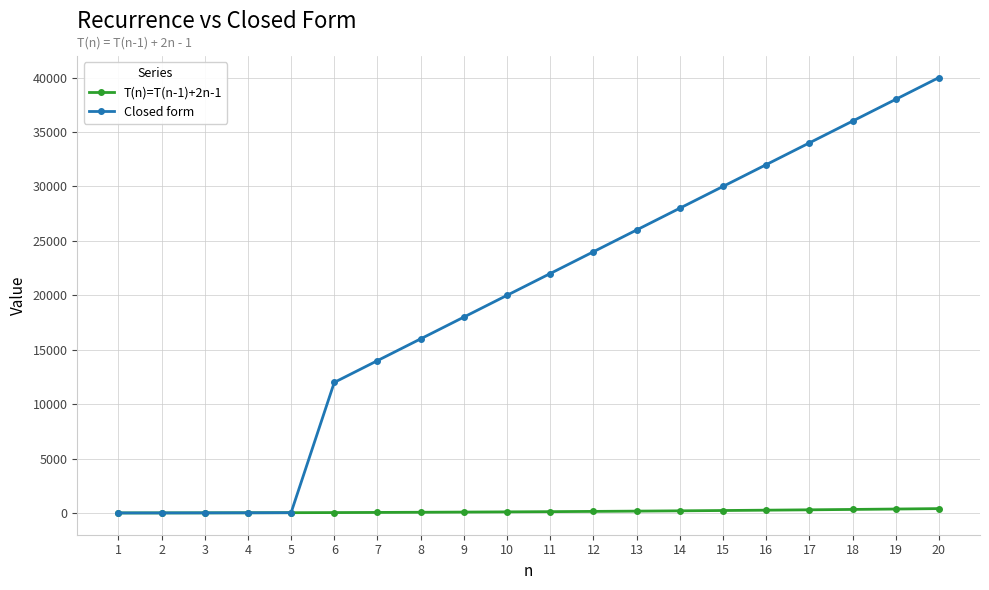

Count the number of categories in the chart.

20